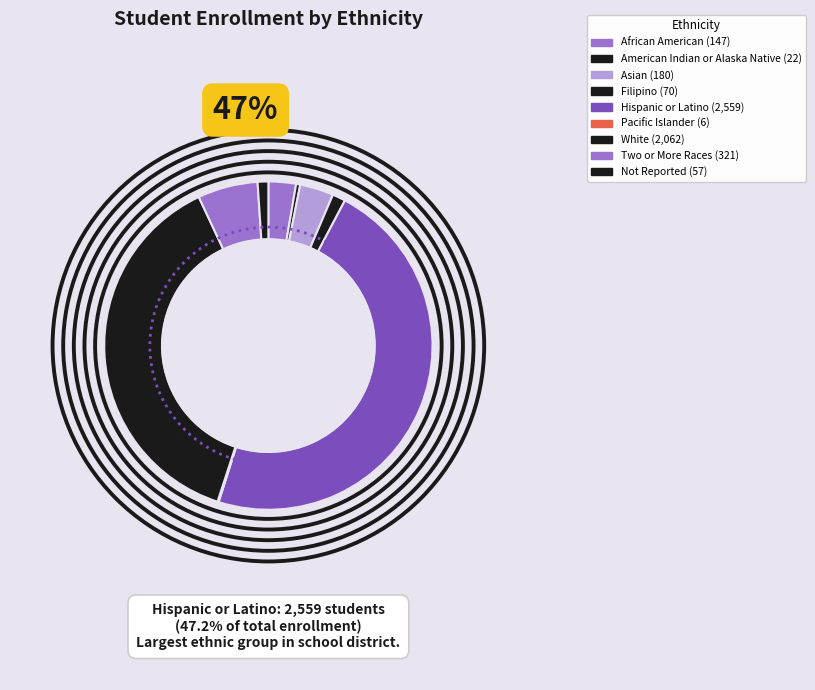

Do African American and White together represent more than half of the pie?

No